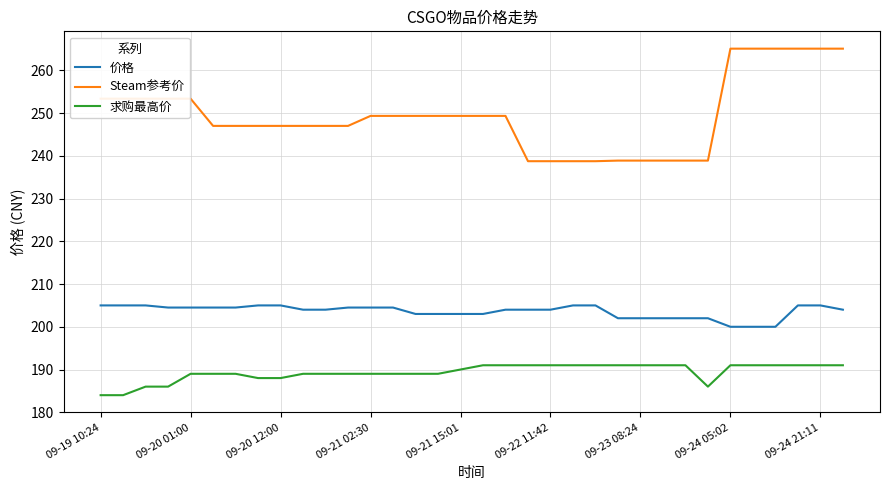

What are all the series names shown in the legend?

价格, Steam参考价, 求购最高价